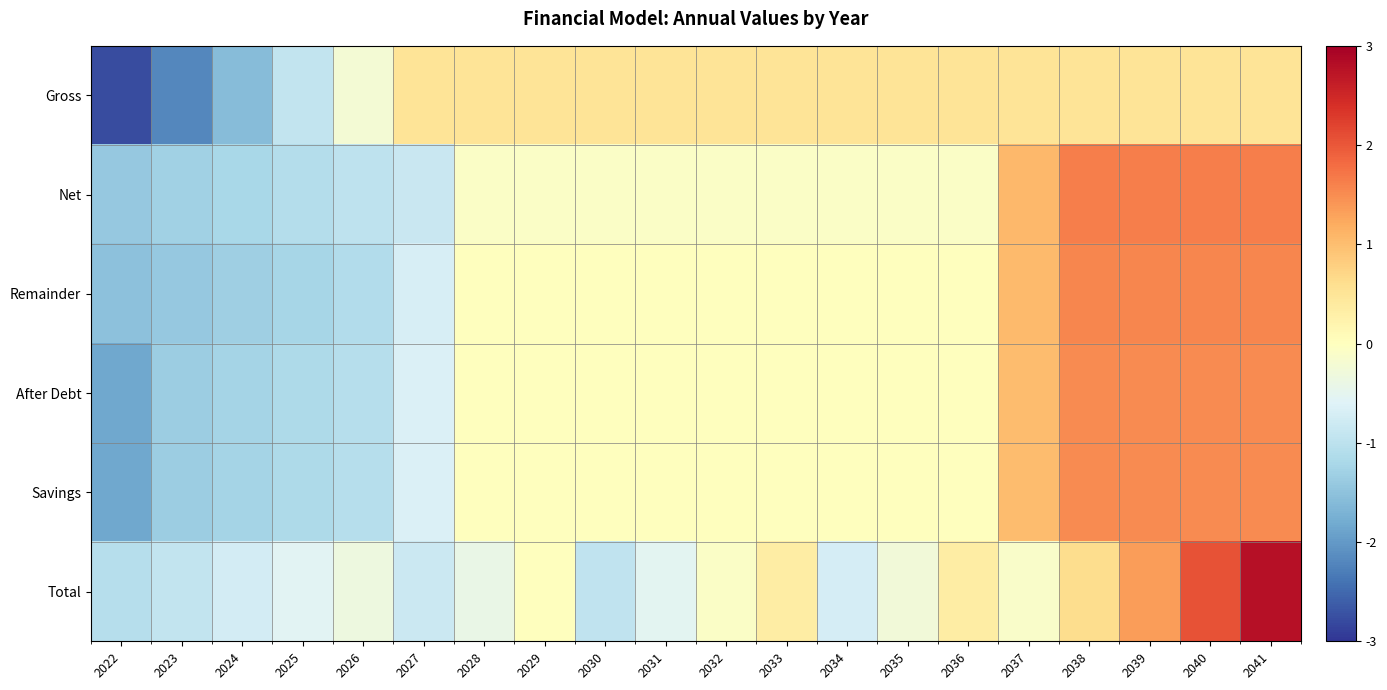

Count the number of categories in the chart.

20